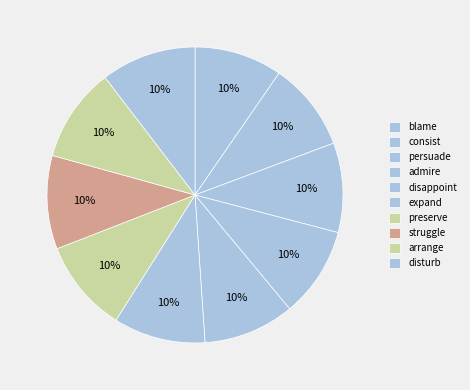

To the nearest percent, what is the average slice percentage?

10%